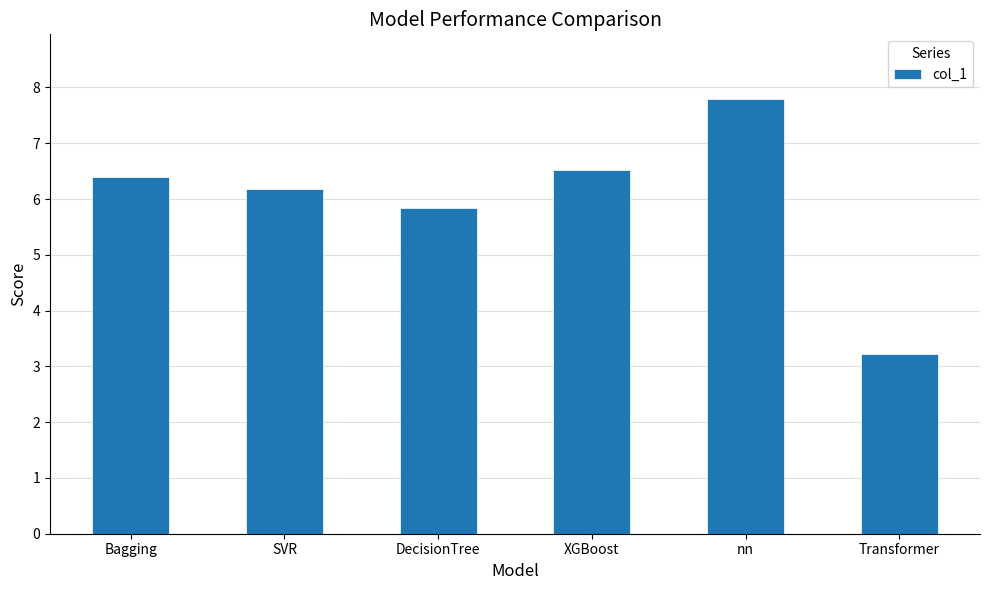

Which has a higher value, Bagging or Transformer?

Bagging